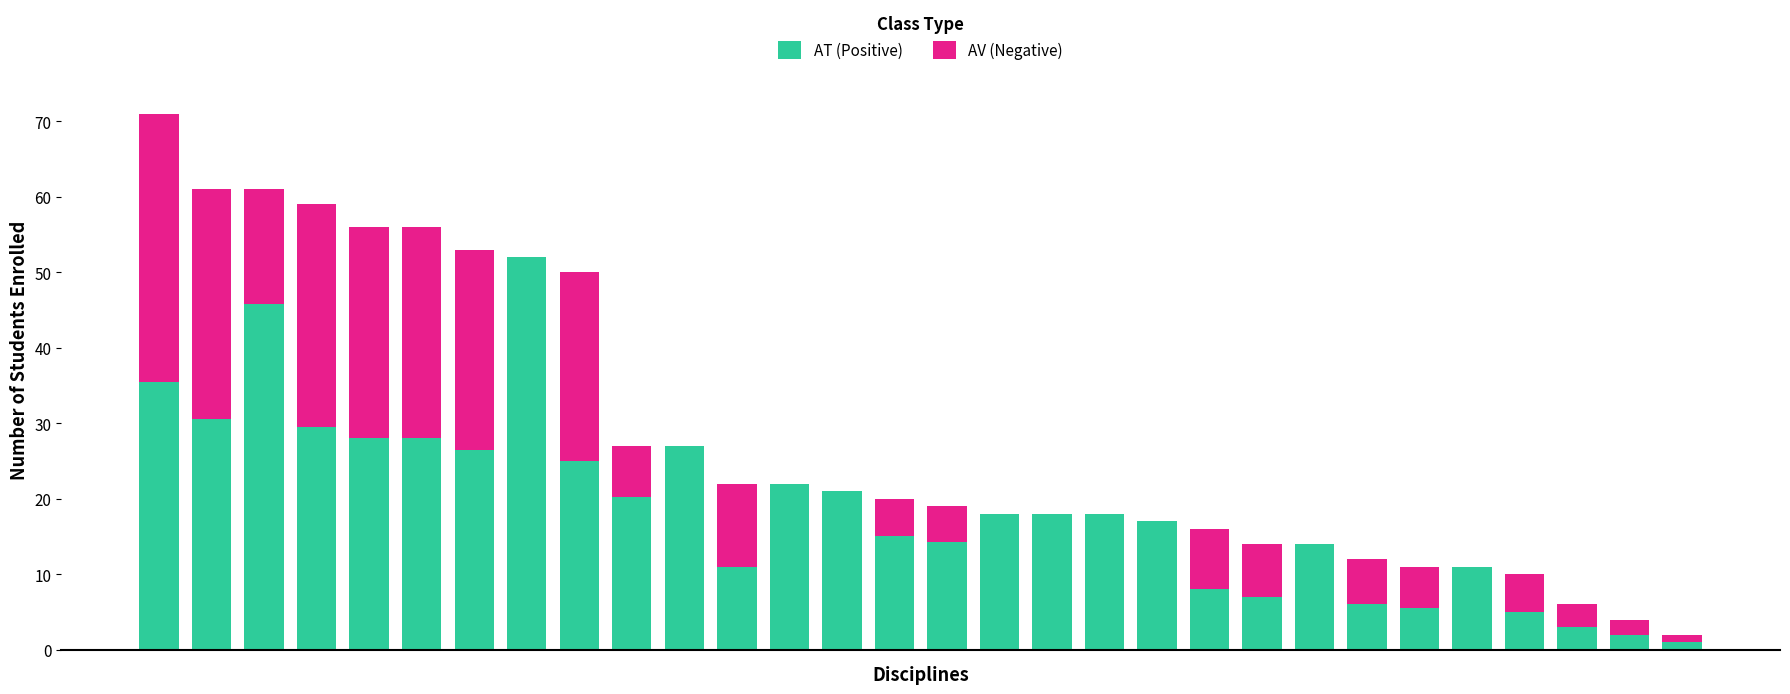

What is the highest value of the AT (Positive) series?

52.0